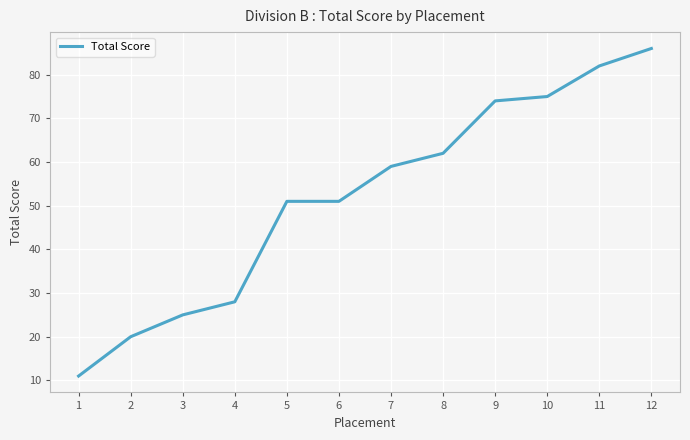

Is it true that the value at 12 is 51?

False